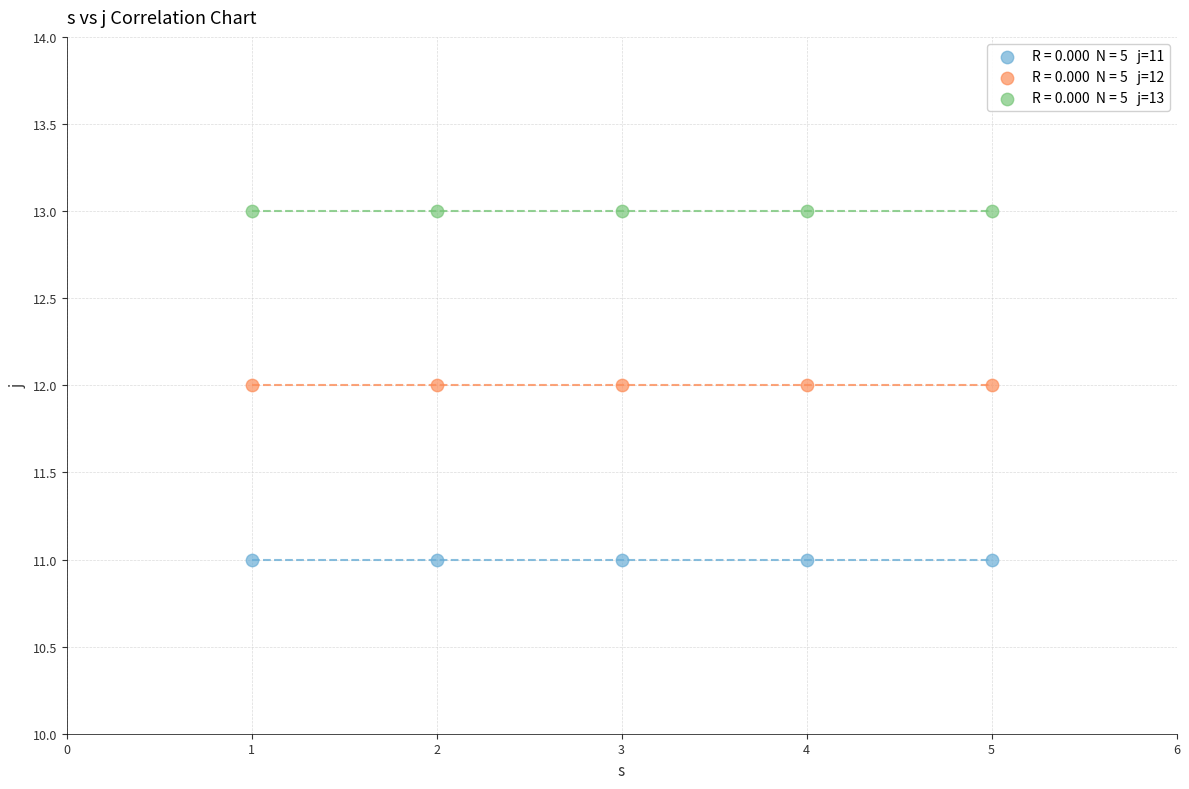

How many points are shown in the scatter plot?

15